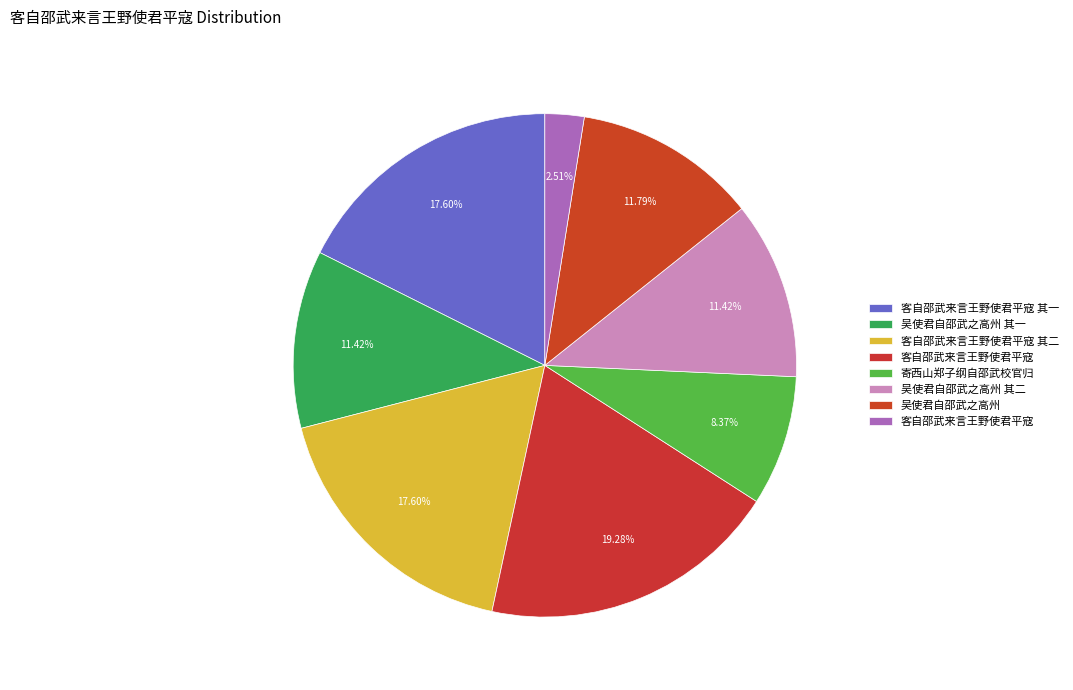

How many slices are in this pie chart?

8